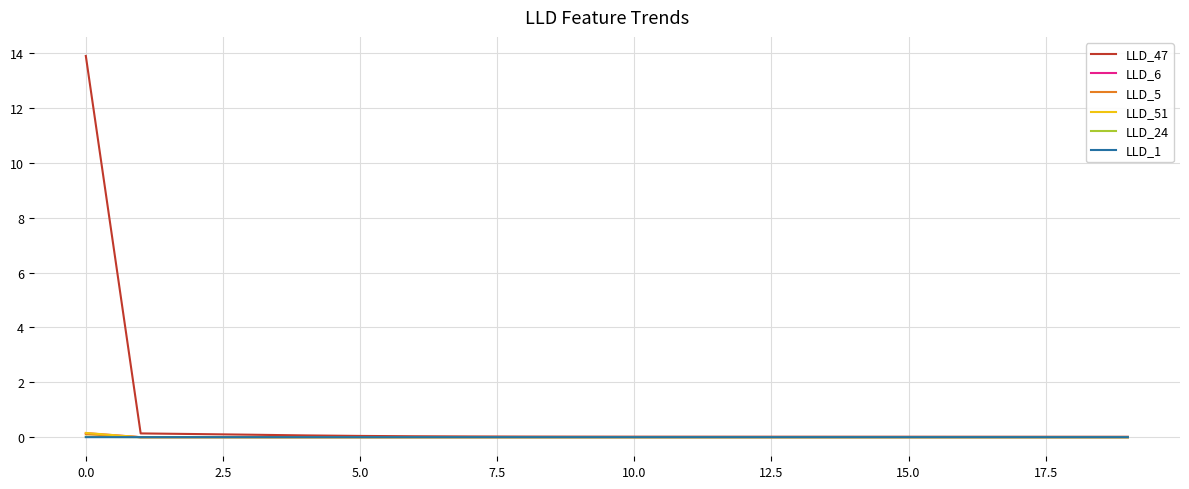

Which series has the largest total across all categories?

LLD_47